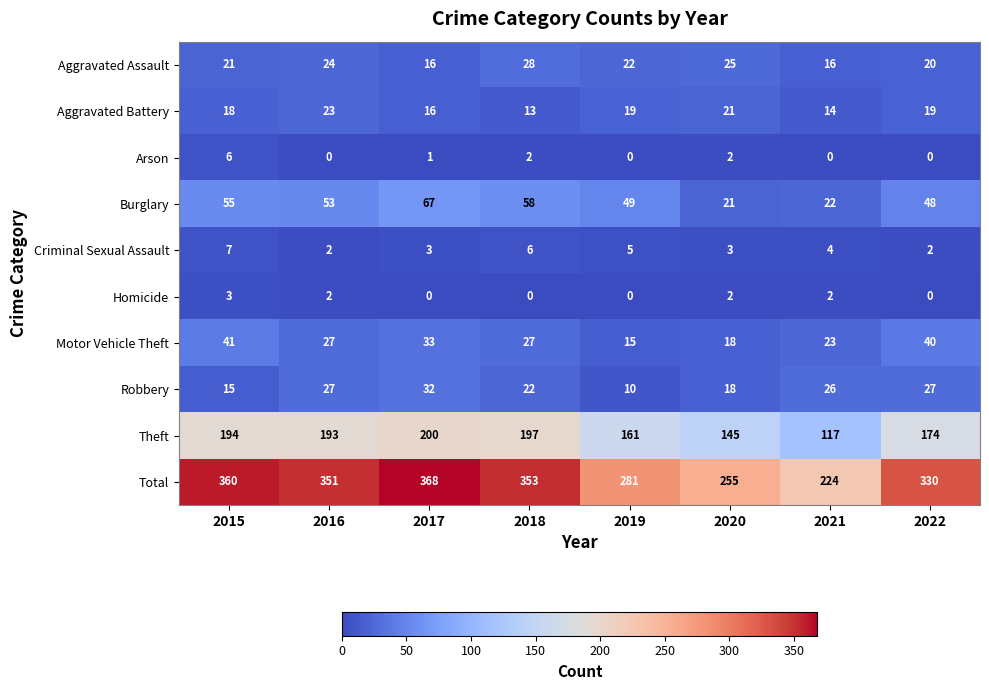

How many distinct data groups are displayed?

10